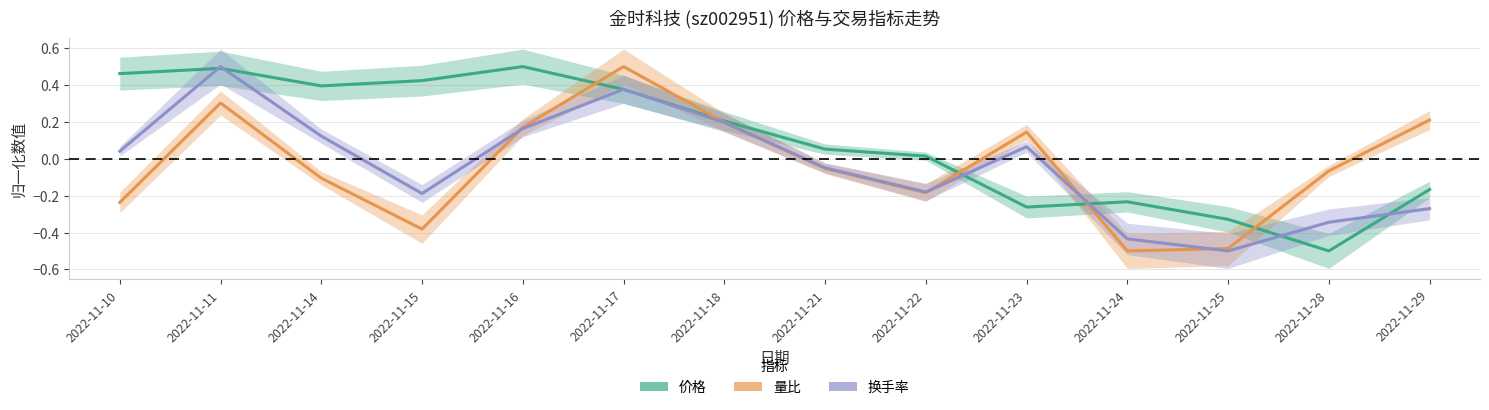

At which label does 价格 first exceed 0?

2022-11-10